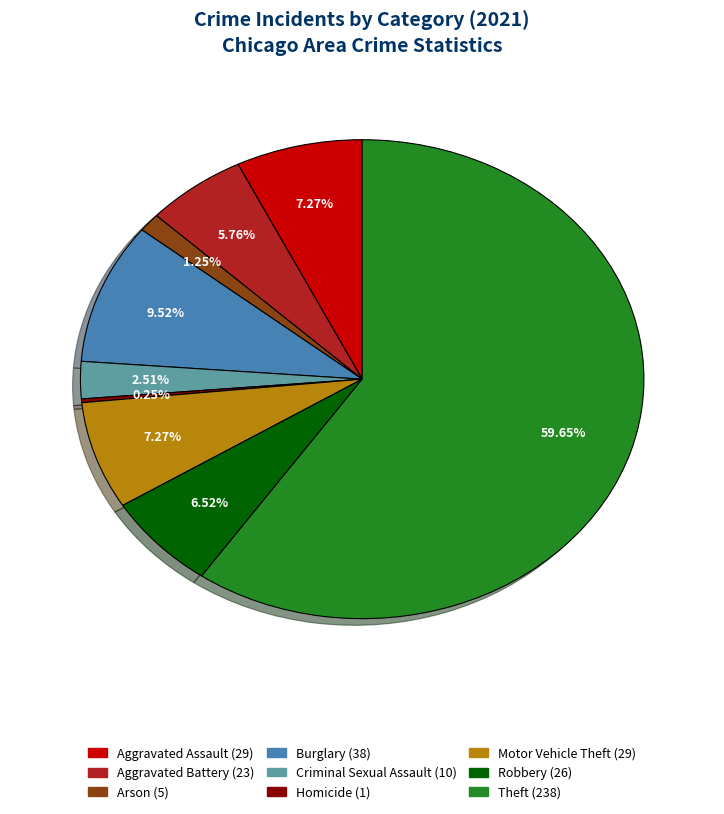

What percentage is NOT represented by Burglary?

90.5%